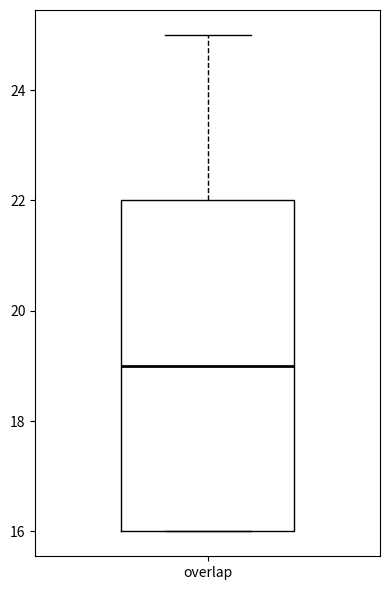

Transcribe this box plot: give where the median line is, the range the box spans, and where the two whiskers end, as read against the y-axis. The values are not printed on the chart, so give them approximately, as read against the axis.

median 19, box 16 to 22, whiskers 16 to 25